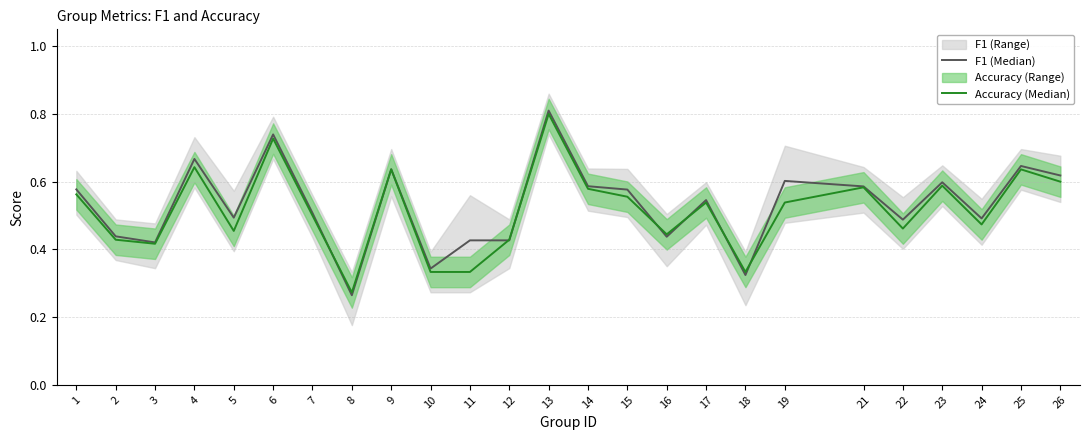

What is the value of the F1 (Median) point at the 20th from the left?

0.6